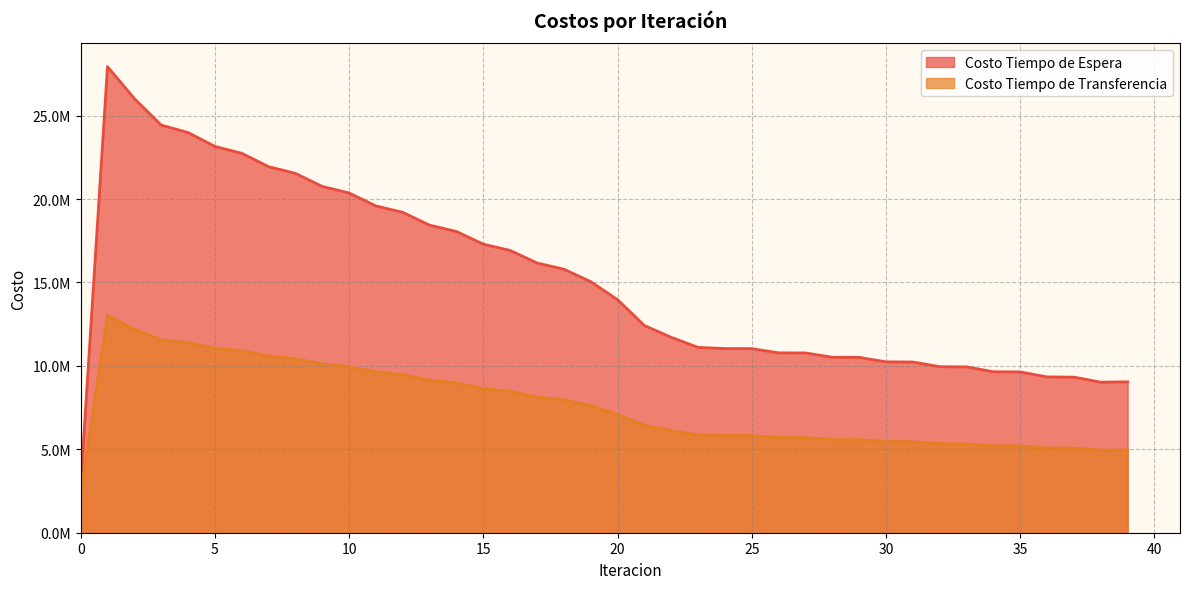

Which has a higher value, 16 or 21?

16